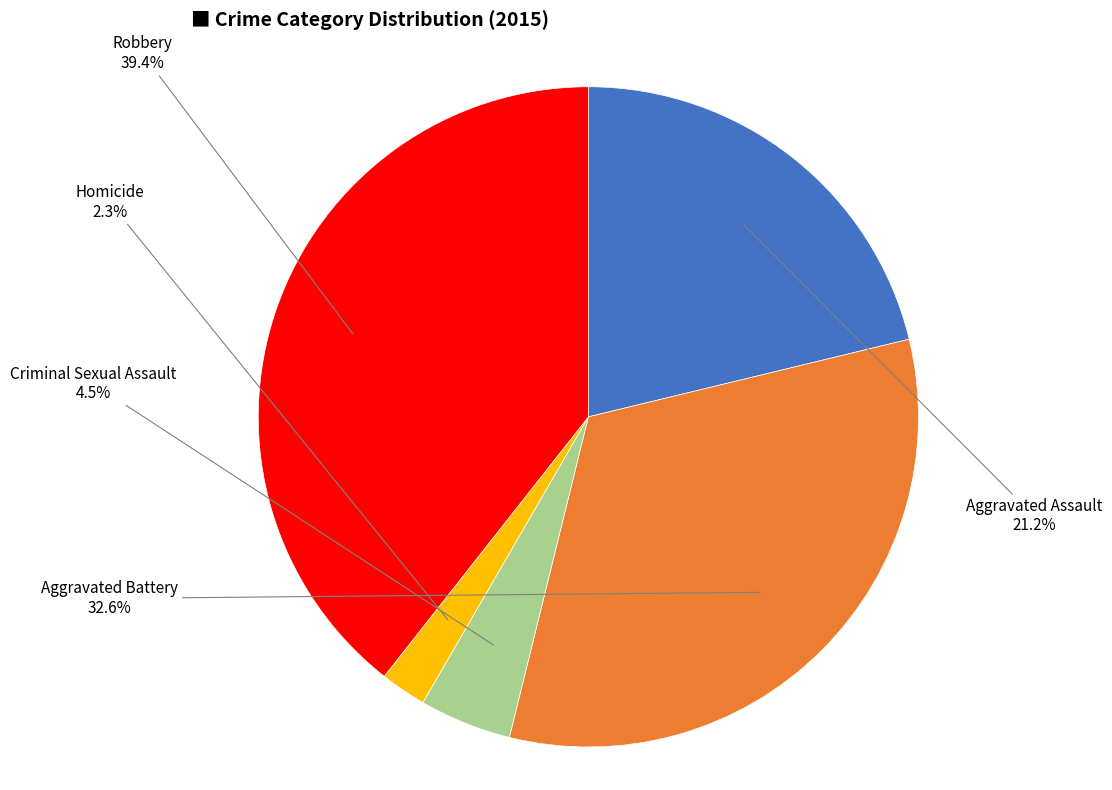

To the nearest percent, what is the difference between the largest and smallest slice percentages?

37%